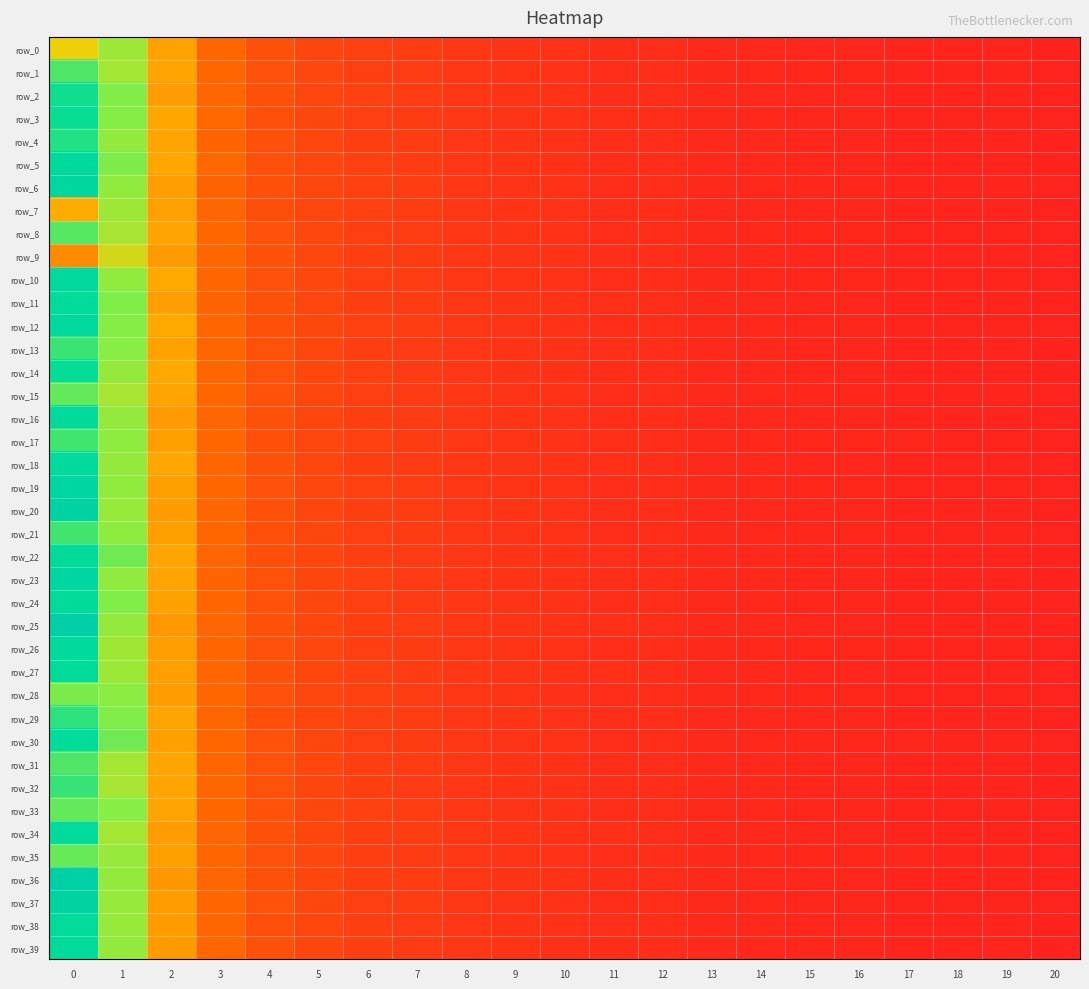

Reading left to right, extract all data points from this chart.

row_0: 0=0.6	1=0.7	2=0.4	3=0.3	4=0.2	5=0.2	6=0.1	7=0.1	8=0.1	9=0.1	10=0.1	11=0.1	12=0.1	13=0.0	14=0.0	15=0.0	16=0.0	17=0.0	18=0.0	19=0.0	20=0.0
row_1: 0=0.8	1=0.7	2=0.4	3=0.3	4=0.2	5=0.2	6=0.1	7=0.1	8=0.1	9=0.1	10=0.1	11=0.1	12=0.1	13=0.0	14=0.0	15=0.0	16=0.0	17=0.0	18=0.0	19=0.0	20=0.0
row_2: 0=0.9	1=0.7	2=0.4	3=0.3	4=0.2	5=0.2	6=0.1	7=0.1	8=0.1	9=0.1	10=0.1	11=0.1	12=0.1	13=0.0	14=0.0	15=0.0	16=0.0	17=0.0	18=0.0	19=0.0	20=0.0
row_3: 0=0.9	1=0.7	2=0.5	3=0.3	4=0.2	5=0.2	6=0.1	7=0.1	8=0.1	9=0.1	10=0.1	11=0.1	12=0.1	13=0.0	14=0.0	15=0.0	16=0.0	17=0.0	18=0.0	19=0.0	20=0.0
row_4: 0=0.9	1=0.7	2=0.4	3=0.3	4=0.2	5=0.2	6=0.1	7=0.1	8=0.1	9=0.1	10=0.1	11=0.1	12=0.1	13=0.0	14=0.0	15=0.0	16=0.0	17=0.0	18=0.0	19=0.0	20=0.0
row_5: 0=1.0	1=0.7	2=0.5	3=0.3	4=0.2	5=0.2	6=0.1	7=0.1	8=0.1	9=0.1	10=0.1	11=0.1	12=0.1	13=0.0	14=0.0	15=0.0	16=0.0	17=0.0	18=0.0	19=0.0	20=0.0
row_6: 0=1.0	1=0.7	2=0.4	3=0.3	4=0.2	5=0.2	6=0.1	7=0.1	8=0.1	9=0.1	10=0.1	11=0.1	12=0.1	13=0.0	14=0.0	15=0.0	16=0.0	17=0.0	18=0.0	19=0.0	20=0.0
row_7: 0=0.5	1=0.7	2=0.4	3=0.3	4=0.2	5=0.2	6=0.1	7=0.1	8=0.1	9=0.1	10=0.1	11=0.1	12=0.1	13=0.0	14=0.0	15=0.0	16=0.0	17=0.0	18=0.0	19=0.0	20=0.0
row_8: 0=0.8	1=0.7	2=0.4	3=0.3	4=0.2	5=0.2	6=0.1	7=0.1	8=0.1	9=0.1	10=0.1	11=0.1	12=0.1	13=0.0	14=0.0	15=0.0	16=0.0	17=0.0	18=0.0	19=0.0	20=0.0
row_9: 0=0.4	1=0.6	2=0.4	3=0.3	4=0.2	5=0.2	6=0.1	7=0.1	8=0.1	9=0.1	10=0.1	11=0.1	12=0.1	13=0.0	14=0.0	15=0.0	16=0.0	17=0.0	18=0.0	19=0.0	20=0.0
row_10: 0=1.0	1=0.7	2=0.5	3=0.3	4=0.2	5=0.2	6=0.1	7=0.1	8=0.1	9=0.1	10=0.1	11=0.1	12=0.1	13=0.0	14=0.0	15=0.0	16=0.0	17=0.0	18=0.0	19=0.0	20=0.0
row_11: 0=0.9	1=0.7	2=0.4	3=0.3	4=0.2	5=0.2	6=0.1	7=0.1	8=0.1	9=0.1	10=0.1	11=0.1	12=0.1	13=0.0	14=0.0	15=0.0	16=0.0	17=0.0	18=0.0	19=0.0	20=0.0
row_12: 0=1.0	1=0.7	2=0.5	3=0.3	4=0.2	5=0.2	6=0.1	7=0.1	8=0.1	9=0.1	10=0.1	11=0.1	12=0.1	13=0.0	14=0.0	15=0.0	16=0.0	17=0.0	18=0.0	19=0.0	20=0.0
row_13: 0=0.8	1=0.7	2=0.4	3=0.3	4=0.2	5=0.2	6=0.1	7=0.1	8=0.1	9=0.1	10=0.1	11=0.1	12=0.1	13=0.0	14=0.0	15=0.0	16=0.0	17=0.0	18=0.0	19=0.0	20=0.0
row_14: 0=0.9	1=0.7	2=0.5	3=0.3	4=0.2	5=0.2	6=0.1	7=0.1	8=0.1	9=0.1	10=0.1	11=0.1	12=0.1	13=0.0	14=0.0	15=0.0	16=0.0	17=0.0	18=0.0	19=0.0	20=0.0
row_15: 0=0.8	1=0.7	2=0.4	3=0.3	4=0.2	5=0.2	6=0.1	7=0.1	8=0.1	9=0.1	10=0.1	11=0.1	12=0.1	13=0.0	14=0.0	15=0.0	16=0.0	17=0.0	18=0.0	19=0.0	20=0.0
row_16: 0=0.9	1=0.7	2=0.4	3=0.3	4=0.2	5=0.2	6=0.1	7=0.1	8=0.1	9=0.1	10=0.1	11=0.1	12=0.1	13=0.0	14=0.0	15=0.0	16=0.0	17=0.0	18=0.0	19=0.0	20=0.0
row_17: 0=0.8	1=0.7	2=0.4	3=0.3	4=0.2	5=0.2	6=0.1	7=0.1	8=0.1	9=0.1	10=0.1	11=0.1	12=0.1	13=0.0	14=0.0	15=0.0	16=0.0	17=0.0	18=0.0	19=0.0	20=0.0
row_18: 0=0.9	1=0.7	2=0.5	3=0.3	4=0.2	5=0.2	6=0.1	7=0.1	8=0.1	9=0.1	10=0.1	11=0.1	12=0.1	13=0.0	14=0.0	15=0.0	16=0.0	17=0.0	18=0.0	19=0.0	20=0.0
row_19: 0=1.0	1=0.7	2=0.4	3=0.3	4=0.2	5=0.2	6=0.1	7=0.1	8=0.1	9=0.1	10=0.1	11=0.1	12=0.1	13=0.0	14=0.0	15=0.0	16=0.0	17=0.0	18=0.0	19=0.0	20=0.0
row_20: 0=1.1	1=0.7	2=0.4	3=0.3	4=0.2	5=0.2	6=0.1	7=0.1	8=0.1	9=0.1	10=0.1	11=0.1	12=0.1	13=0.0	14=0.0	15=0.0	16=0.0	17=0.0	18=0.0	19=0.0	20=0.0
row_21: 0=0.8	1=0.7	2=0.4	3=0.3	4=0.2	5=0.2	6=0.1	7=0.1	8=0.1	9=0.1	10=0.1	11=0.1	12=0.1	13=0.0	14=0.0	15=0.0	16=0.0	17=0.0	18=0.0	19=0.0	20=0.0
row_22: 0=0.9	1=0.8	2=0.4	3=0.3	4=0.2	5=0.2	6=0.1	7=0.1	8=0.1	9=0.1	10=0.1	11=0.1	12=0.1	13=0.0	14=0.0	15=0.0	16=0.0	17=0.0	18=0.0	19=0.0	20=0.0
row_23: 0=1.0	1=0.7	2=0.4	3=0.3	4=0.2	5=0.2	6=0.1	7=0.1	8=0.1	9=0.1	10=0.1	11=0.1	12=0.1	13=0.0	14=0.0	15=0.0	16=0.0	17=0.0	18=0.0	19=0.0	20=0.0
row_24: 0=0.9	1=0.7	2=0.4	3=0.3	4=0.2	5=0.2	6=0.1	7=0.1	8=0.1	9=0.1	10=0.1	11=0.1	12=0.1	13=0.0	14=0.0	15=0.0	16=0.0	17=0.0	18=0.0	19=0.0	20=0.0
row_25: 0=1.1	1=0.7	2=0.4	3=0.3	4=0.2	5=0.2	6=0.1	7=0.1	8=0.1	9=0.1	10=0.1	11=0.1	12=0.1	13=0.0	14=0.0	15=0.0	16=0.0	17=0.0	18=0.0	19=0.0	20=0.0
row_26: 0=0.9	1=0.7	2=0.4	3=0.3	4=0.2	5=0.2	6=0.1	7=0.1	8=0.1	9=0.1	10=0.1	11=0.1	12=0.1	13=0.0	14=0.0	15=0.0	16=0.0	17=0.0	18=0.0	19=0.0	20=0.0
row_27: 0=0.9	1=0.7	2=0.4	3=0.3	4=0.2	5=0.2	6=0.1	7=0.1	8=0.1	9=0.1	10=0.1	11=0.1	12=0.1	13=0.0	14=0.0	15=0.0	16=0.0	17=0.0	18=0.0	19=0.0	20=0.0
row_28: 0=0.7	1=0.7	2=0.4	3=0.3	4=0.2	5=0.2	6=0.1	7=0.1	8=0.1	9=0.1	10=0.1	11=0.1	12=0.1	13=0.0	14=0.0	15=0.0	16=0.0	17=0.0	18=0.0	19=0.0	20=0.0
row_29: 0=0.8	1=0.7	2=0.4	3=0.3	4=0.2	5=0.2	6=0.1	7=0.1	8=0.1	9=0.1	10=0.1	11=0.1	12=0.1	13=0.0	14=0.0	15=0.0	16=0.0	17=0.0	18=0.0	19=0.0	20=0.0
row_30: 0=0.9	1=0.8	2=0.4	3=0.3	4=0.2	5=0.2	6=0.1	7=0.1	8=0.1	9=0.1	10=0.1	11=0.1	12=0.1	13=0.0	14=0.0	15=0.0	16=0.0	17=0.0	18=0.0	19=0.0	20=0.0
row_31: 0=0.8	1=0.7	2=0.4	3=0.3	4=0.2	5=0.2	6=0.1	7=0.1	8=0.1	9=0.1	10=0.1	11=0.1	12=0.1	13=0.0	14=0.0	15=0.0	16=0.0	17=0.0	18=0.0	19=0.0	20=0.0
row_32: 0=0.8	1=0.7	2=0.4	3=0.3	4=0.2	5=0.2	6=0.1	7=0.1	8=0.1	9=0.1	10=0.1	11=0.1	12=0.1	13=0.0	14=0.0	15=0.0	16=0.0	17=0.0	18=0.0	19=0.0	20=0.0
row_33: 0=0.8	1=0.7	2=0.4	3=0.3	4=0.2	5=0.2	6=0.1	7=0.1	8=0.1	9=0.1	10=0.1	11=0.1	12=0.1	13=0.0	14=0.0	15=0.0	16=0.0	17=0.0	18=0.0	19=0.0	20=0.0
row_34: 0=0.9	1=0.7	2=0.4	3=0.3	4=0.2	5=0.2	6=0.1	7=0.1	8=0.1	9=0.1	10=0.1	11=0.1	12=0.1	13=0.0	14=0.0	15=0.0	16=0.0	17=0.0	18=0.0	19=0.0	20=0.0
row_35: 0=0.8	1=0.7	2=0.4	3=0.3	4=0.2	5=0.2	6=0.1	7=0.1	8=0.1	9=0.1	10=0.1	11=0.1	12=0.1	13=0.0	14=0.0	15=0.0	16=0.0	17=0.0	18=0.0	19=0.0	20=0.0
row_36: 0=1.1	1=0.7	2=0.4	3=0.3	4=0.2	5=0.2	6=0.1	7=0.1	8=0.1	9=0.1	10=0.1	11=0.1	12=0.1	13=0.0	14=0.0	15=0.0	16=0.0	17=0.0	18=0.0	19=0.0	20=0.0
row_37: 0=1.1	1=0.7	2=0.4	3=0.3	4=0.2	5=0.2	6=0.1	7=0.1	8=0.1	9=0.1	10=0.1	11=0.1	12=0.1	13=0.0	14=0.0	15=0.0	16=0.0	17=0.0	18=0.0	19=0.0	20=0.0
row_38: 0=0.9	1=0.7	2=0.4	3=0.3	4=0.2	5=0.2	6=0.1	7=0.1	8=0.1	9=0.1	10=0.1	11=0.1	12=0.1	13=0.0	14=0.0	15=0.0	16=0.0	17=0.0	18=0.0	19=0.0	20=0.0
row_39: 0=0.9	1=0.7	2=0.4	3=0.3	4=0.2	5=0.2	6=0.1	7=0.1	8=0.1	9=0.1	10=0.1	11=0.1	12=0.1	13=0.0	14=0.0	15=0.0	16=0.0	17=0.0	18=0.0	19=0.0	20=0.0